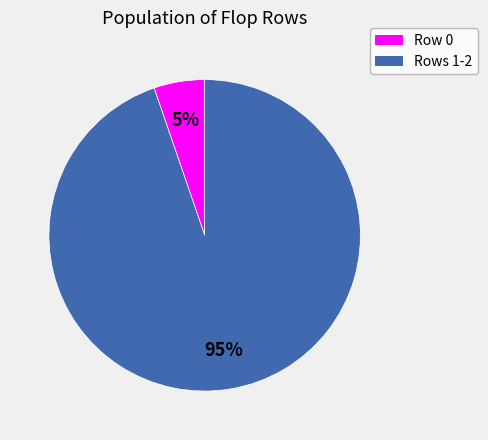

To the nearest percent, what is the average slice percentage?

50%